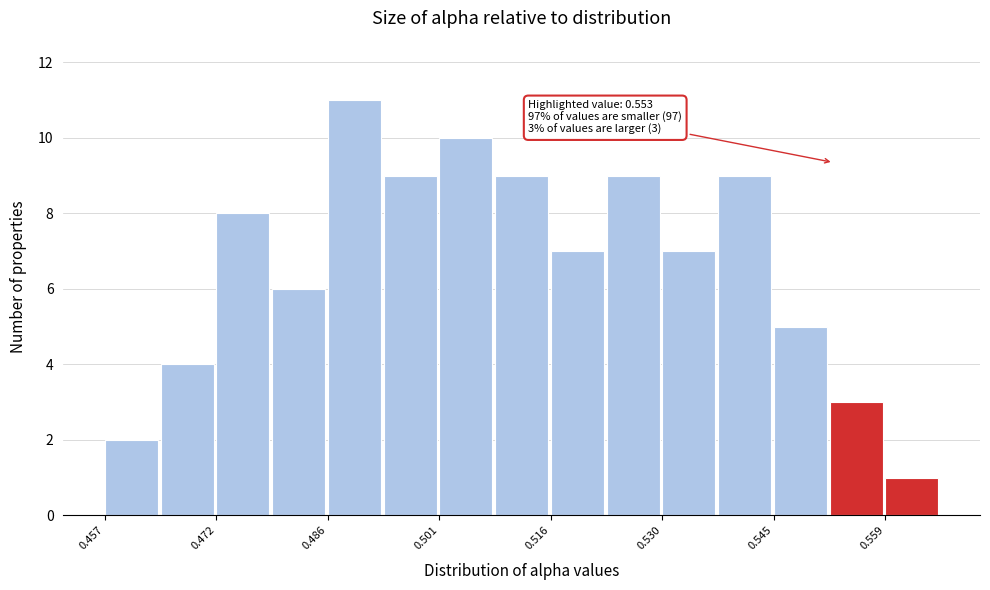

Around what value on the x-axis is the tallest bar? Give the approximate position of its centre, as read against the axis.

0.490